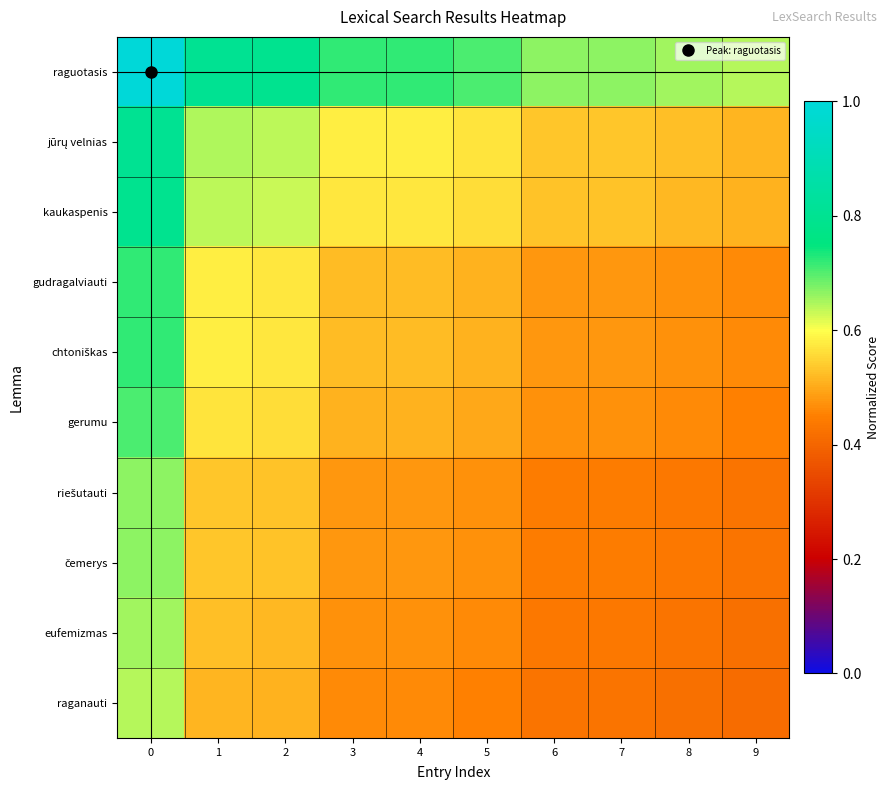

Which series has the largest total across all categories?

raguotasis